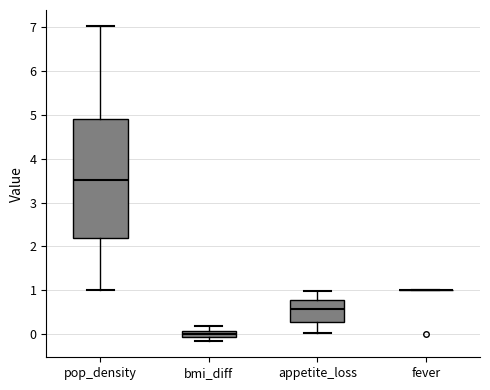

Which box is the tallest, from its lower edge to its upper edge?

pop_density